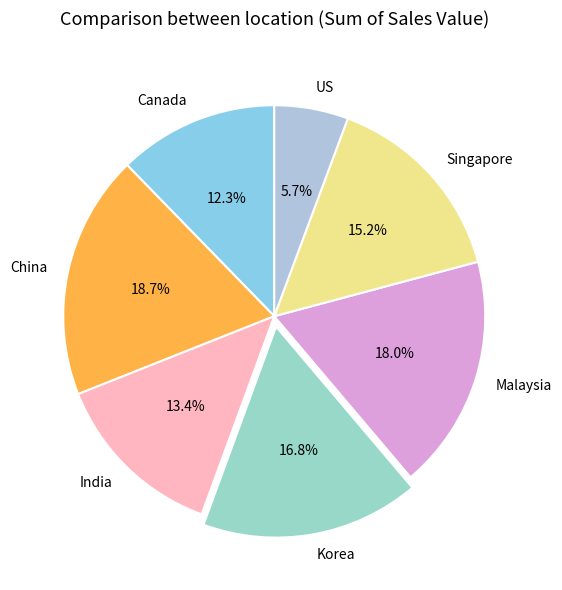

Does any single category account for the majority?

No